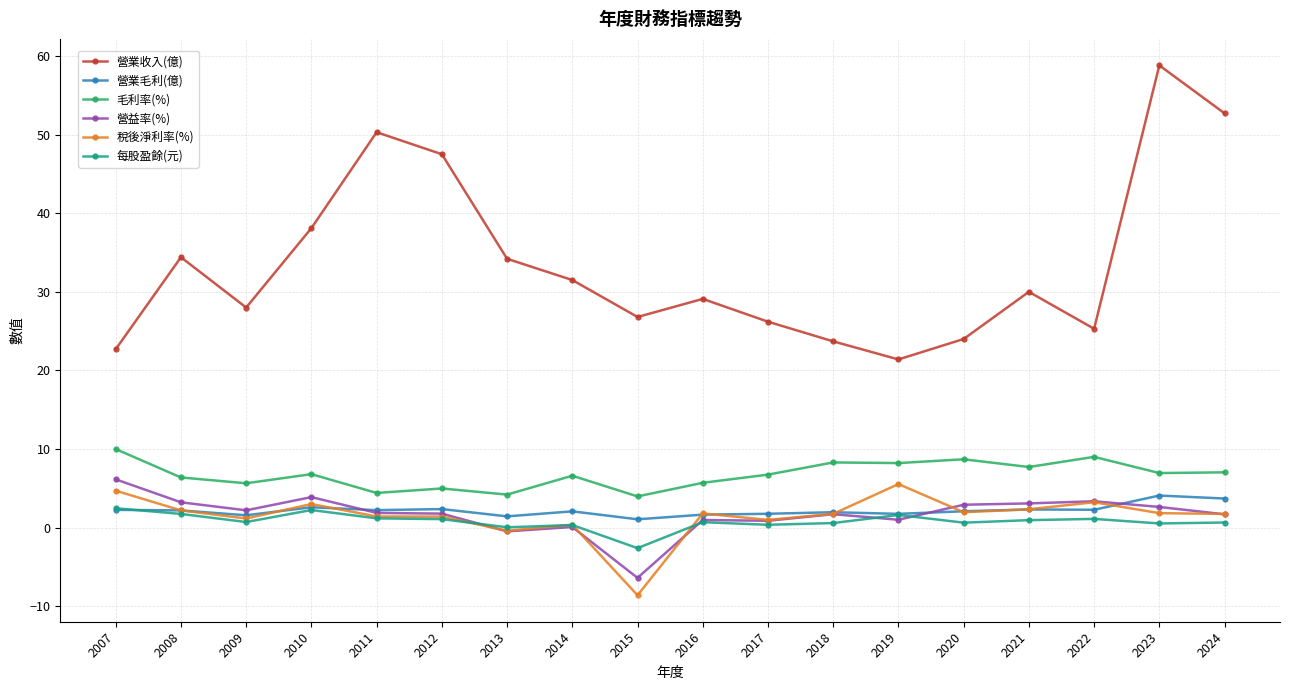

Count the number of data series in this chart.

6